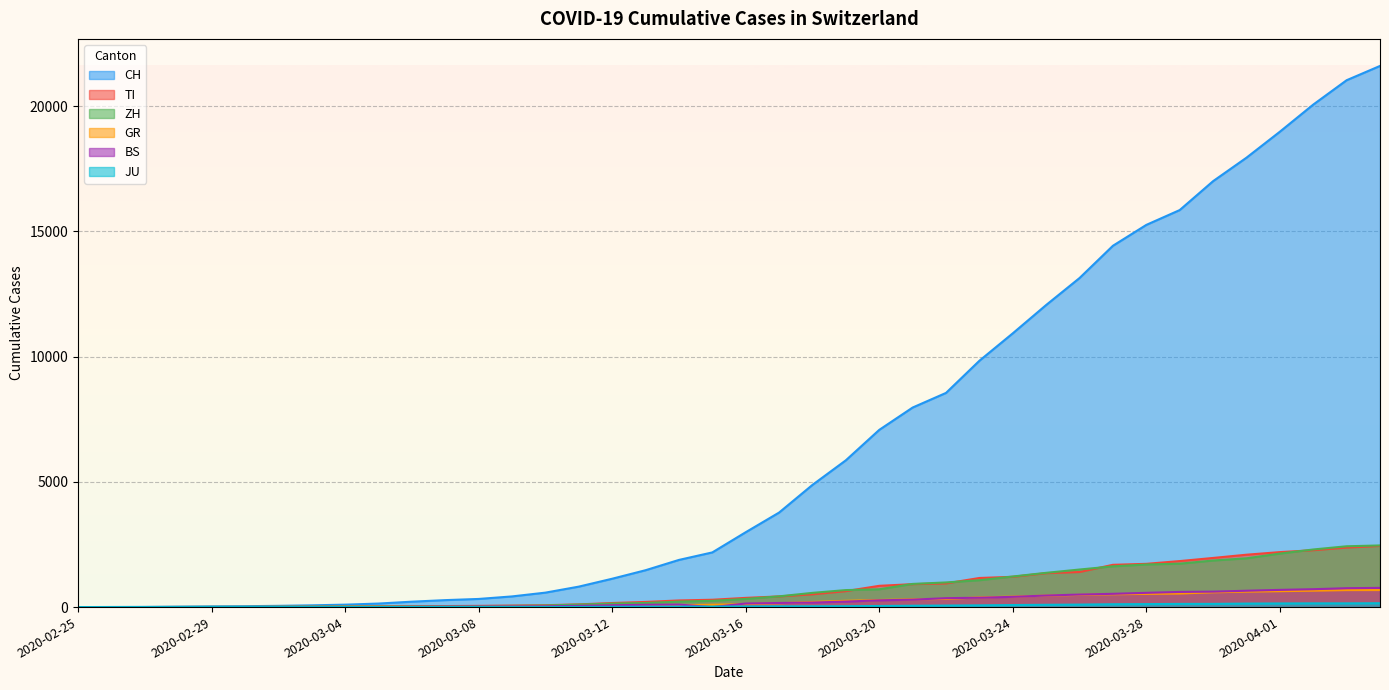

What is the label of the 13th point from the left?

2020-03-08